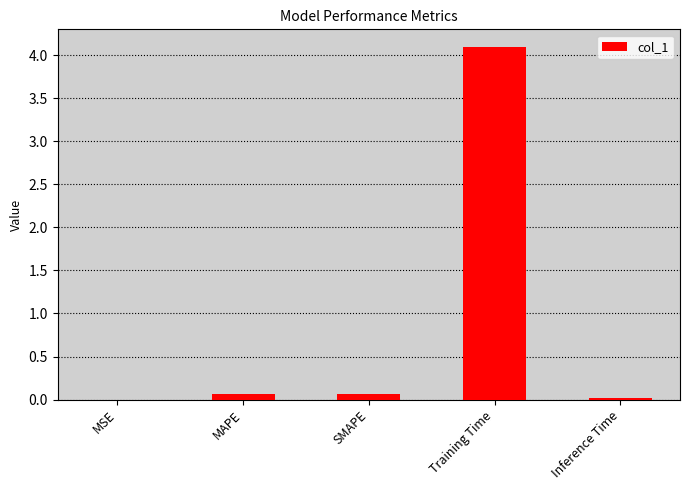

What is the average value?

0.8